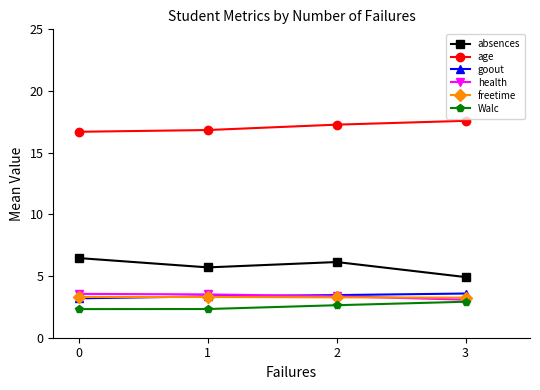

True or false: goout and age intersect in this chart.

False